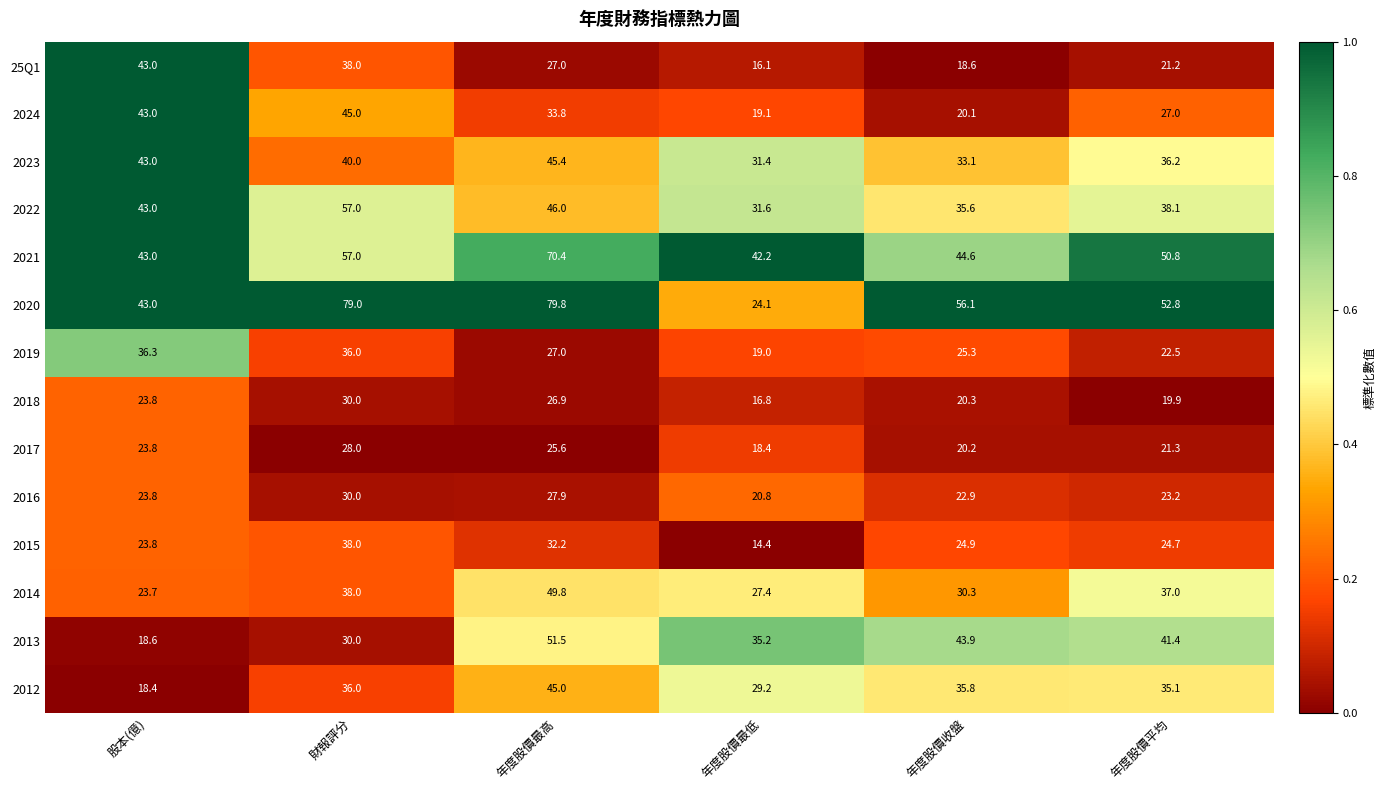

Rank the series at 年度股價最低 from highest to lowest value.

2021, 2013, 2022, 2023, 2012, 2014, 2020, 2016, 2024, 2019, 2017, 2018, 25Q1, 2015